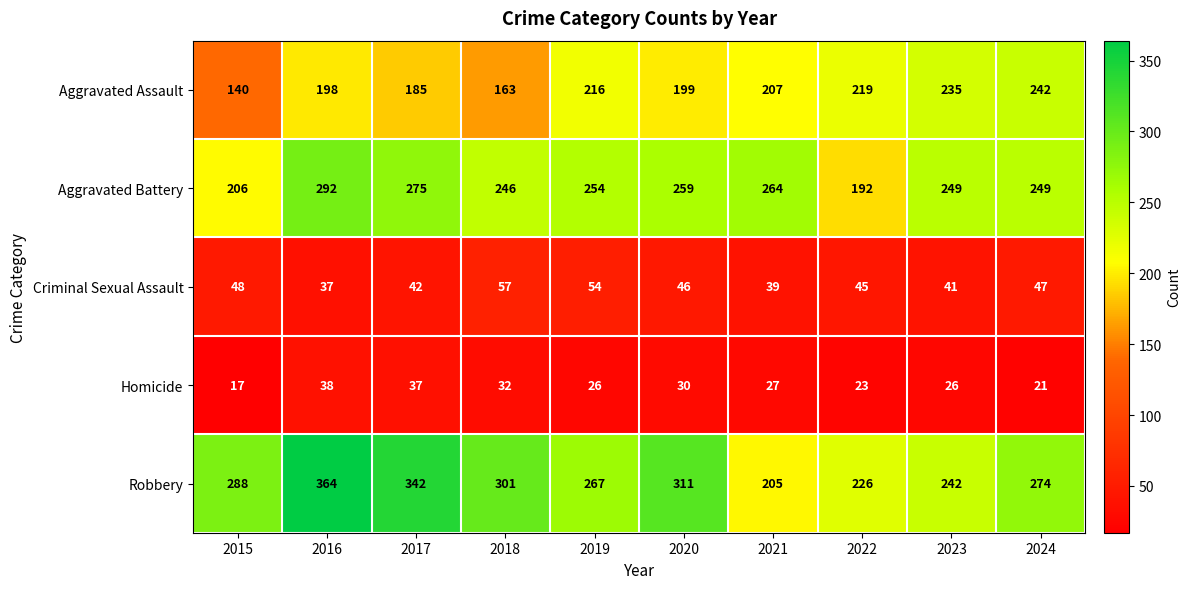

What value does the Aggravated Assault series have at 2018?

163